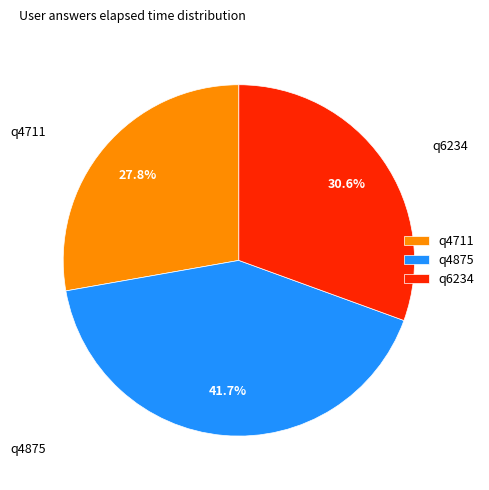

Which slice is the largest?

q4875